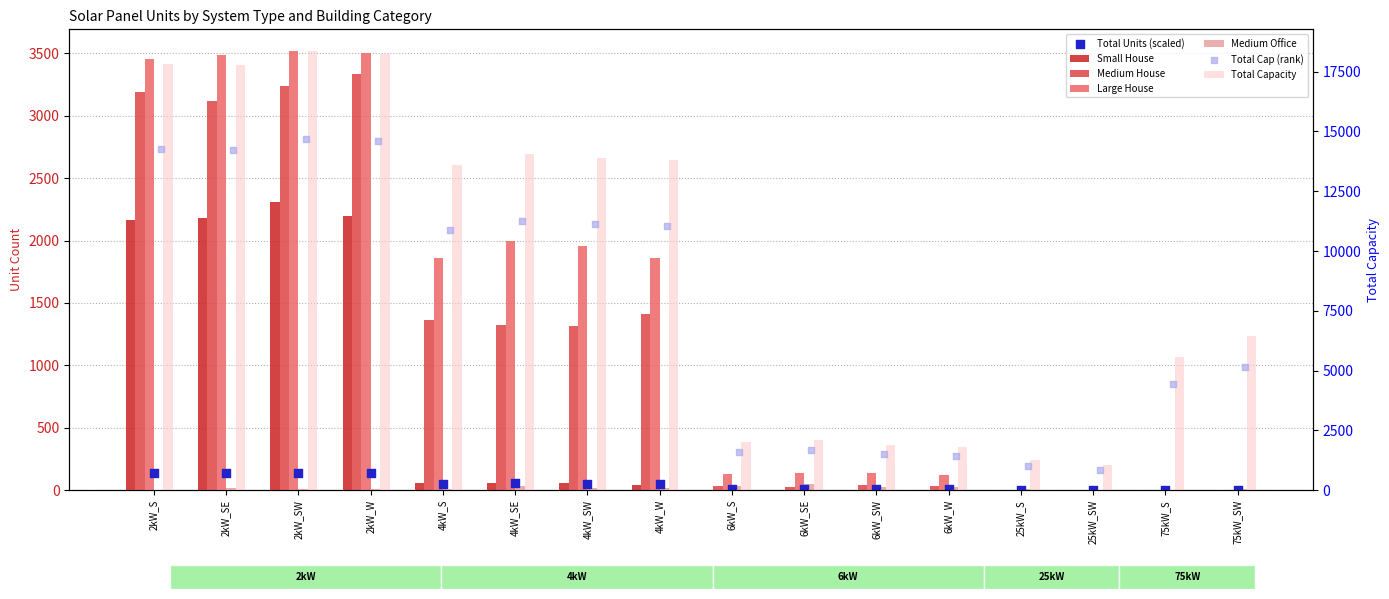

Is the value of Large House at 6kW_S greater than the value of Medium Office at 2kW_S?

Yes